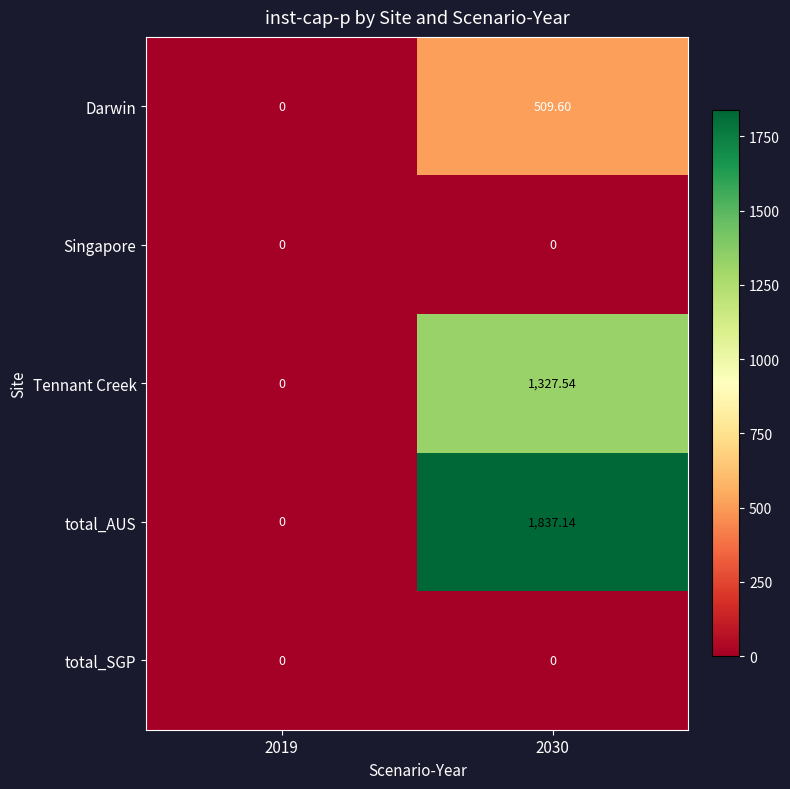

Which series has the widest spread of values?

total_AUS